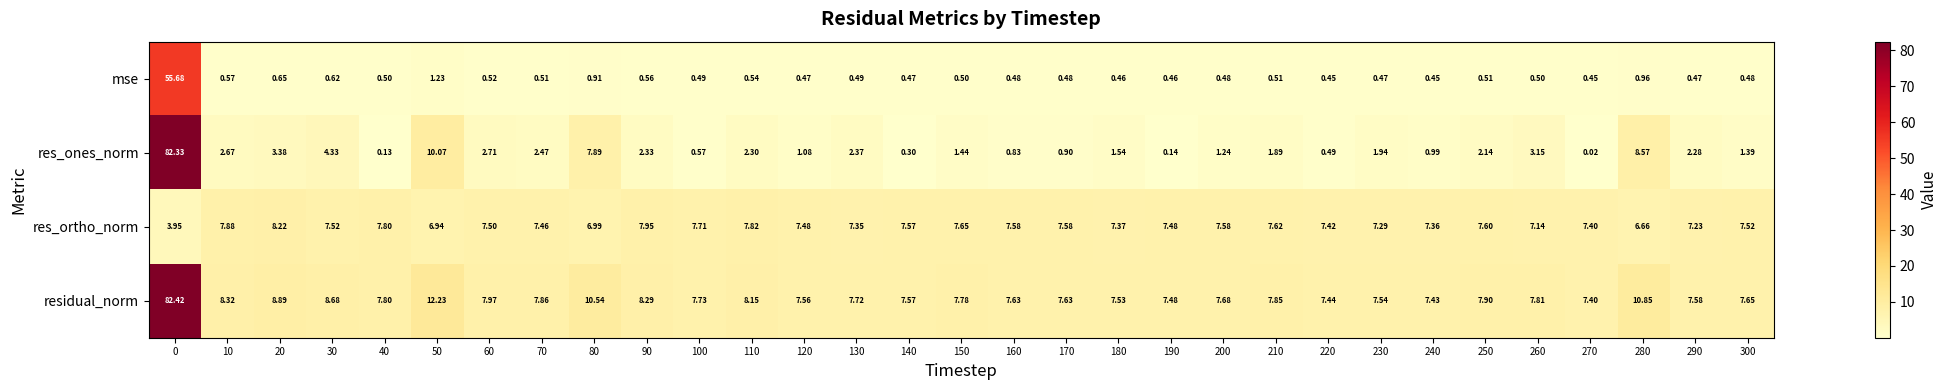

Rank the series by their average value, from highest to lowest.

residual_norm, res_ortho_norm, res_ones_norm, mse